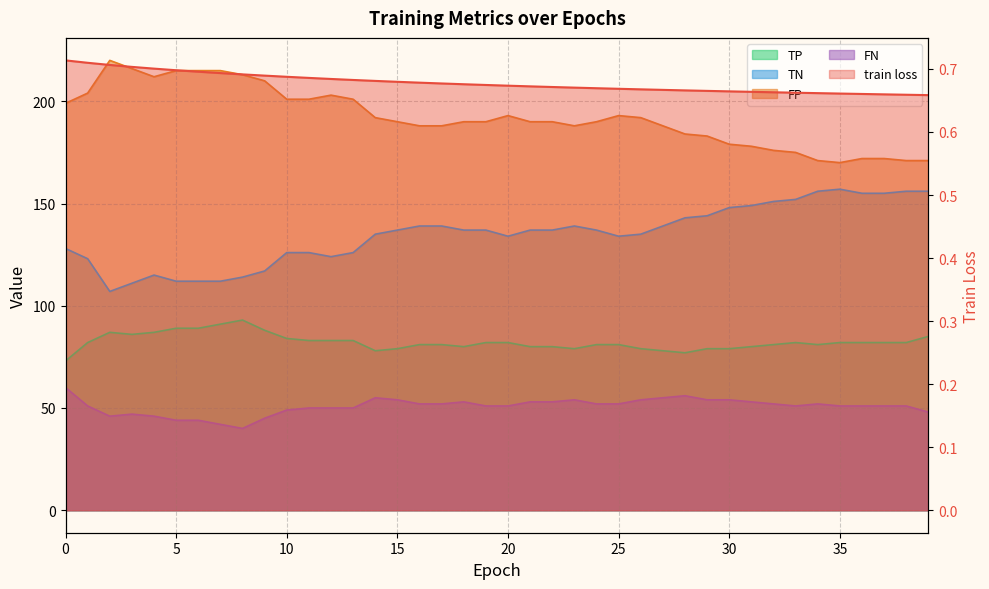

True or false: FP and train loss cross at least once.

False